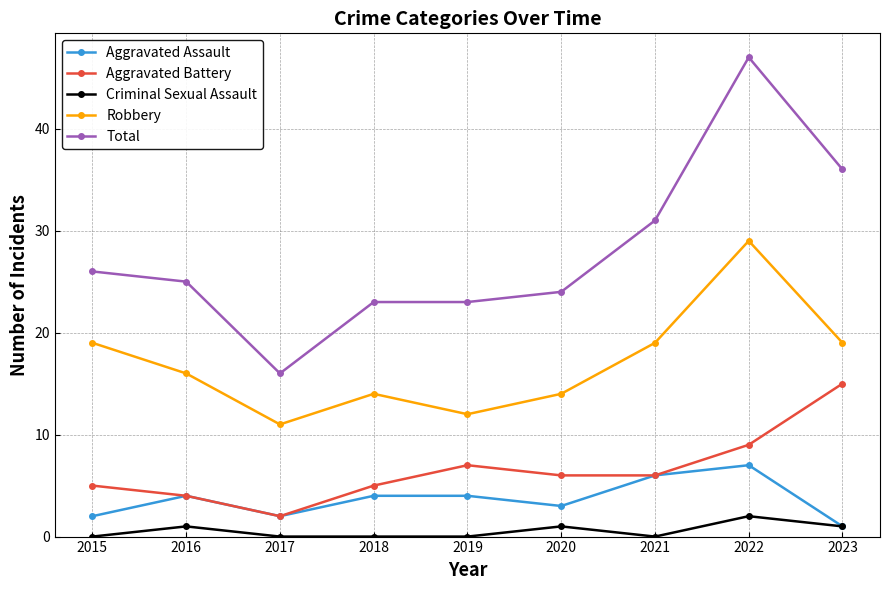

True or false: Aggravated Assault and Robbery intersect in this chart.

False